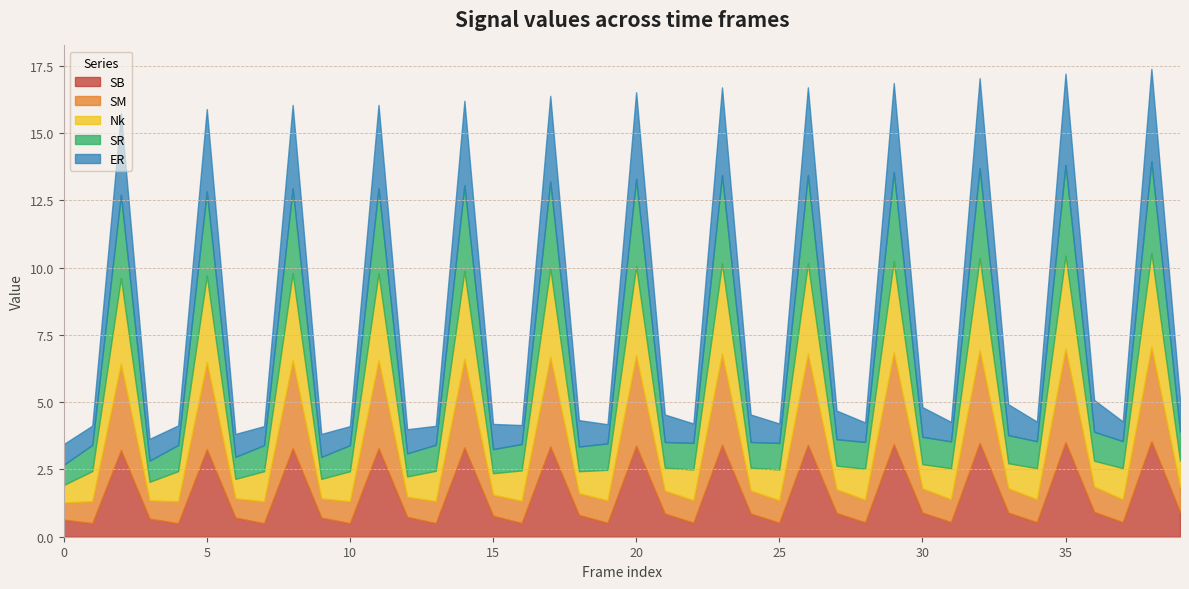

How many lines are shown in the chart?

5